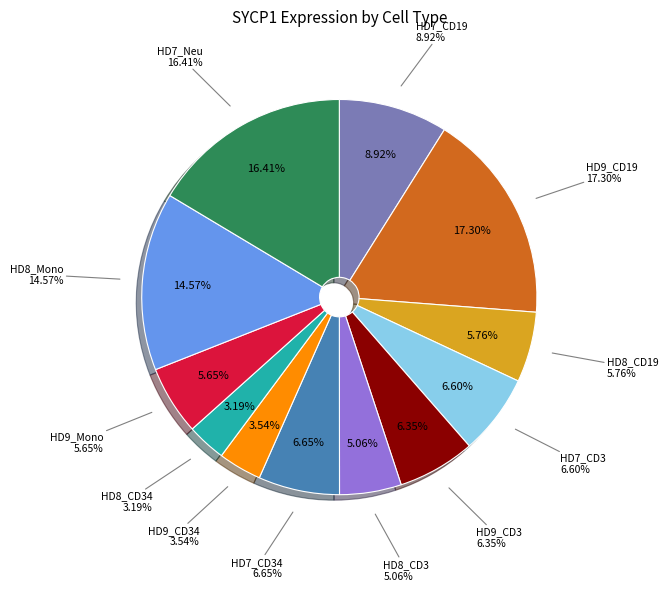

Does HD8_CD3 represent more than half of the total?

No